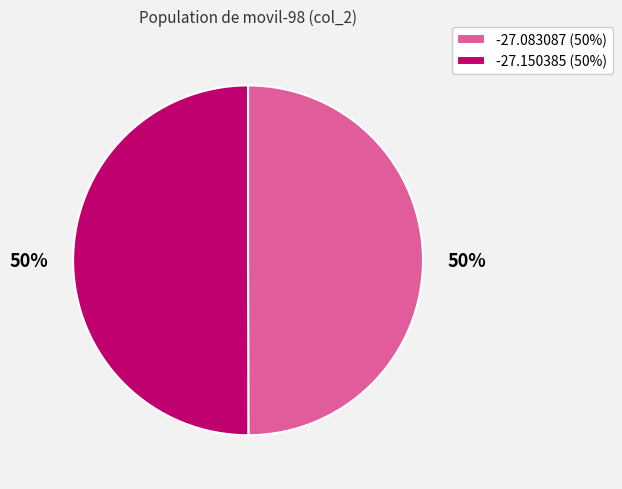

Approximately how many times larger is the value at -27.083087 (50%) compared to -27.150385 (50%)?

1.0